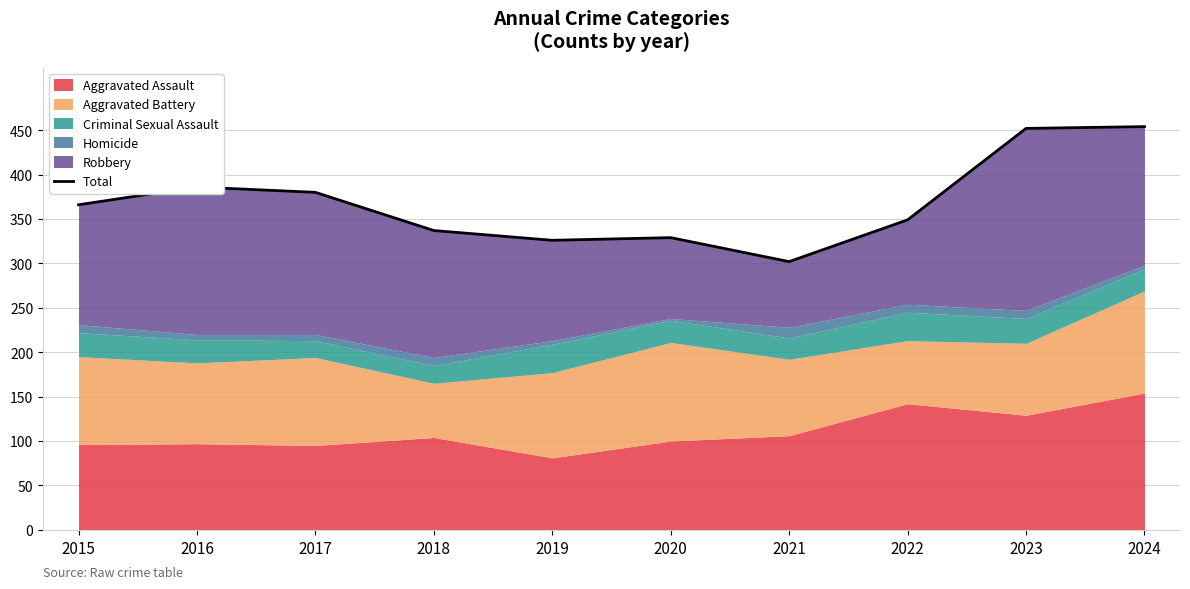

What is the difference between the maximum and minimum values?

152